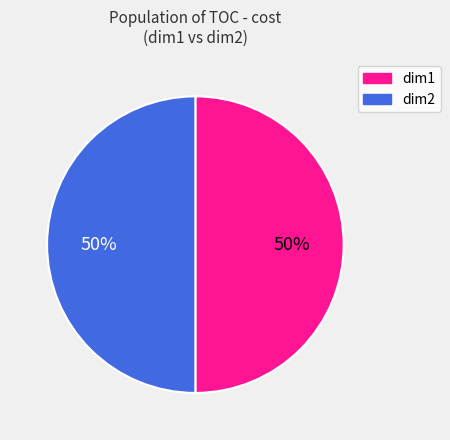

To the nearest percent, what is the difference between the largest and smallest slice percentages?

0%